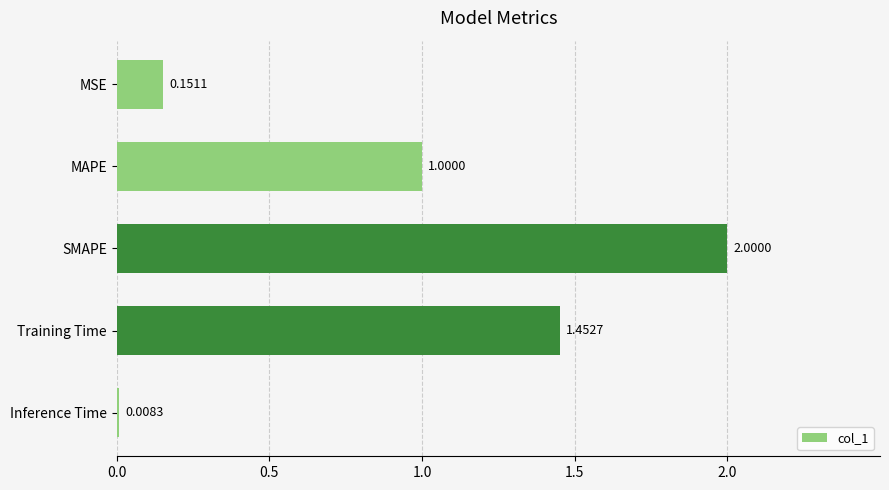

At which label is the value closest to 1?

MAPE